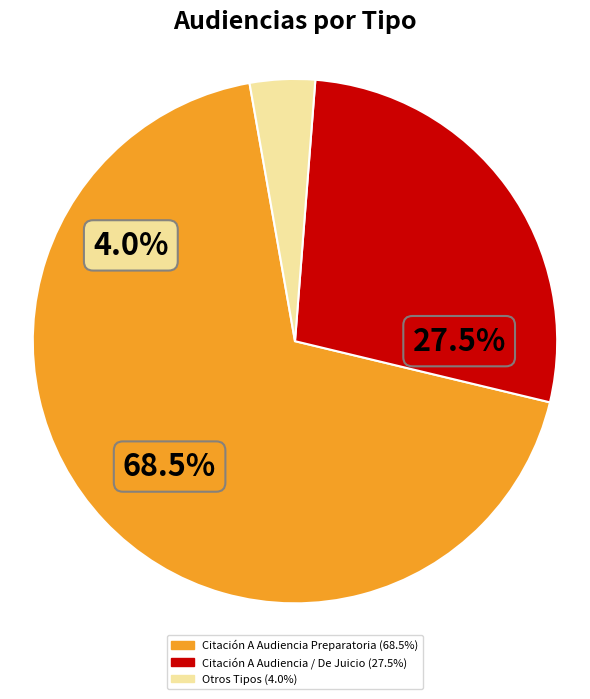

Which category has the biggest portion of the pie?

Citación A Audiencia Preparatoria